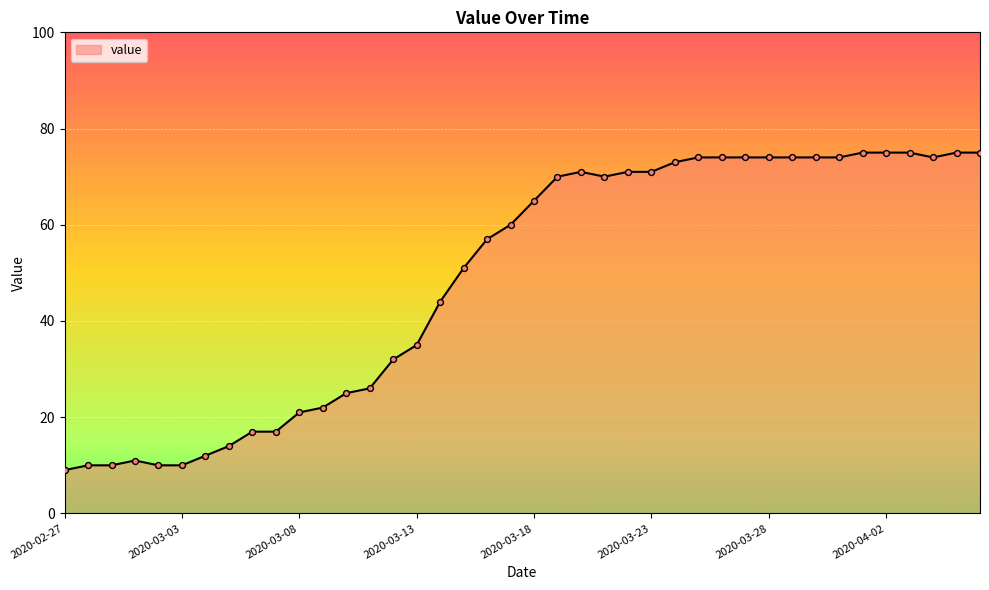

What is the minimum value shown in the chart?

9